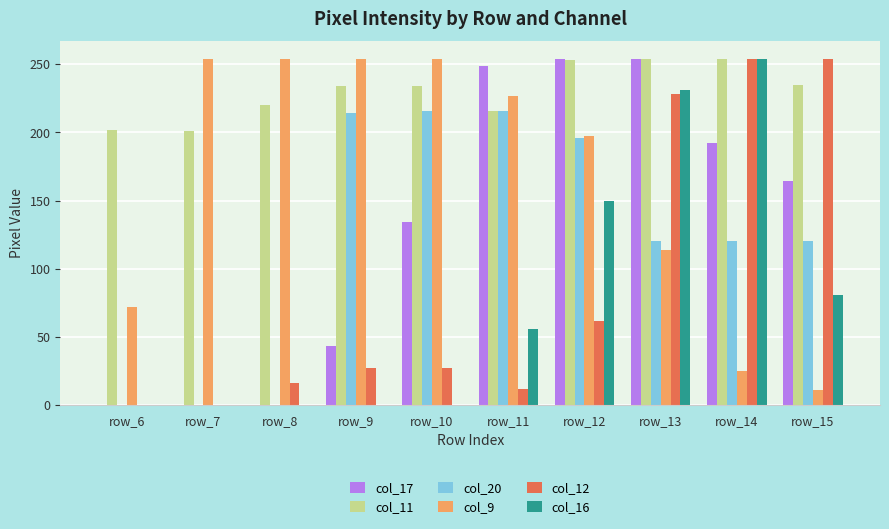

Which series changed the most between row_10 and row_12?

col_16